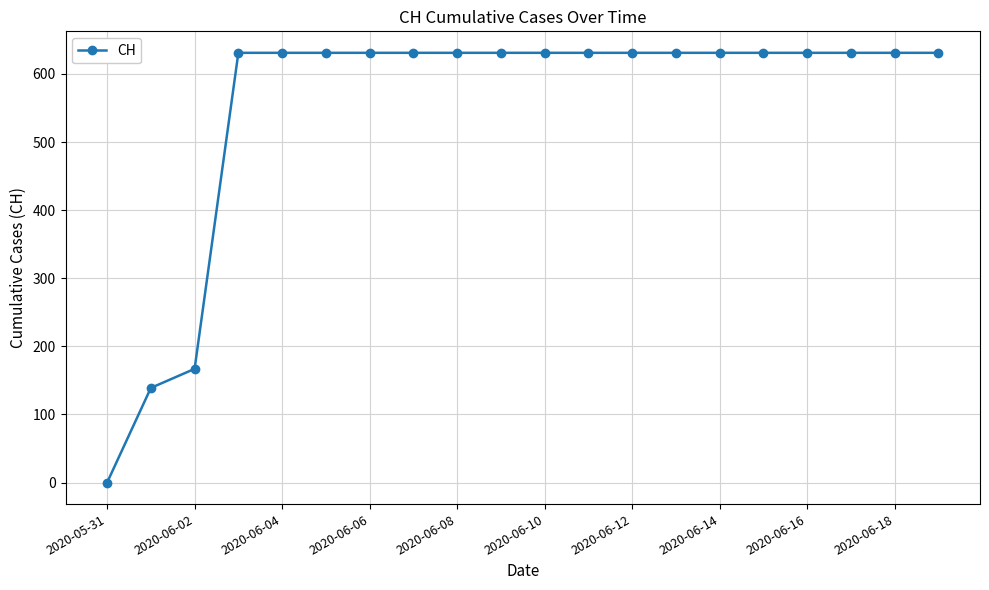

Reading left to right, transcribe all the data shown in this chart.

0	139	167	631	631	631	631	631	631	631	631	631	631	631	631	631	631	631	631	631